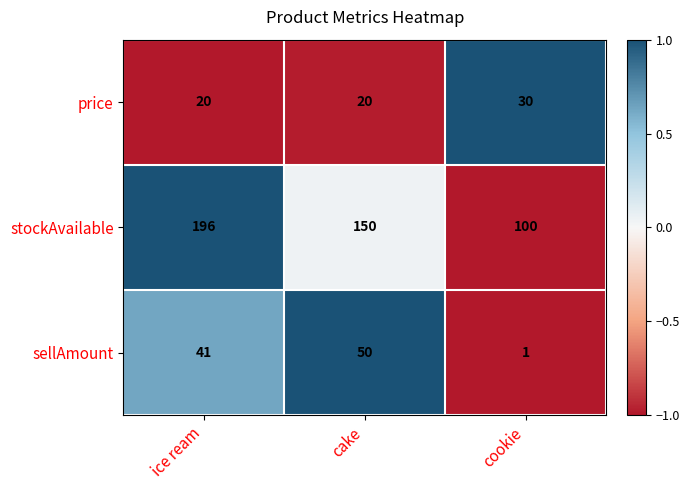

What is the difference between the maximum and minimum values in the price series?

10